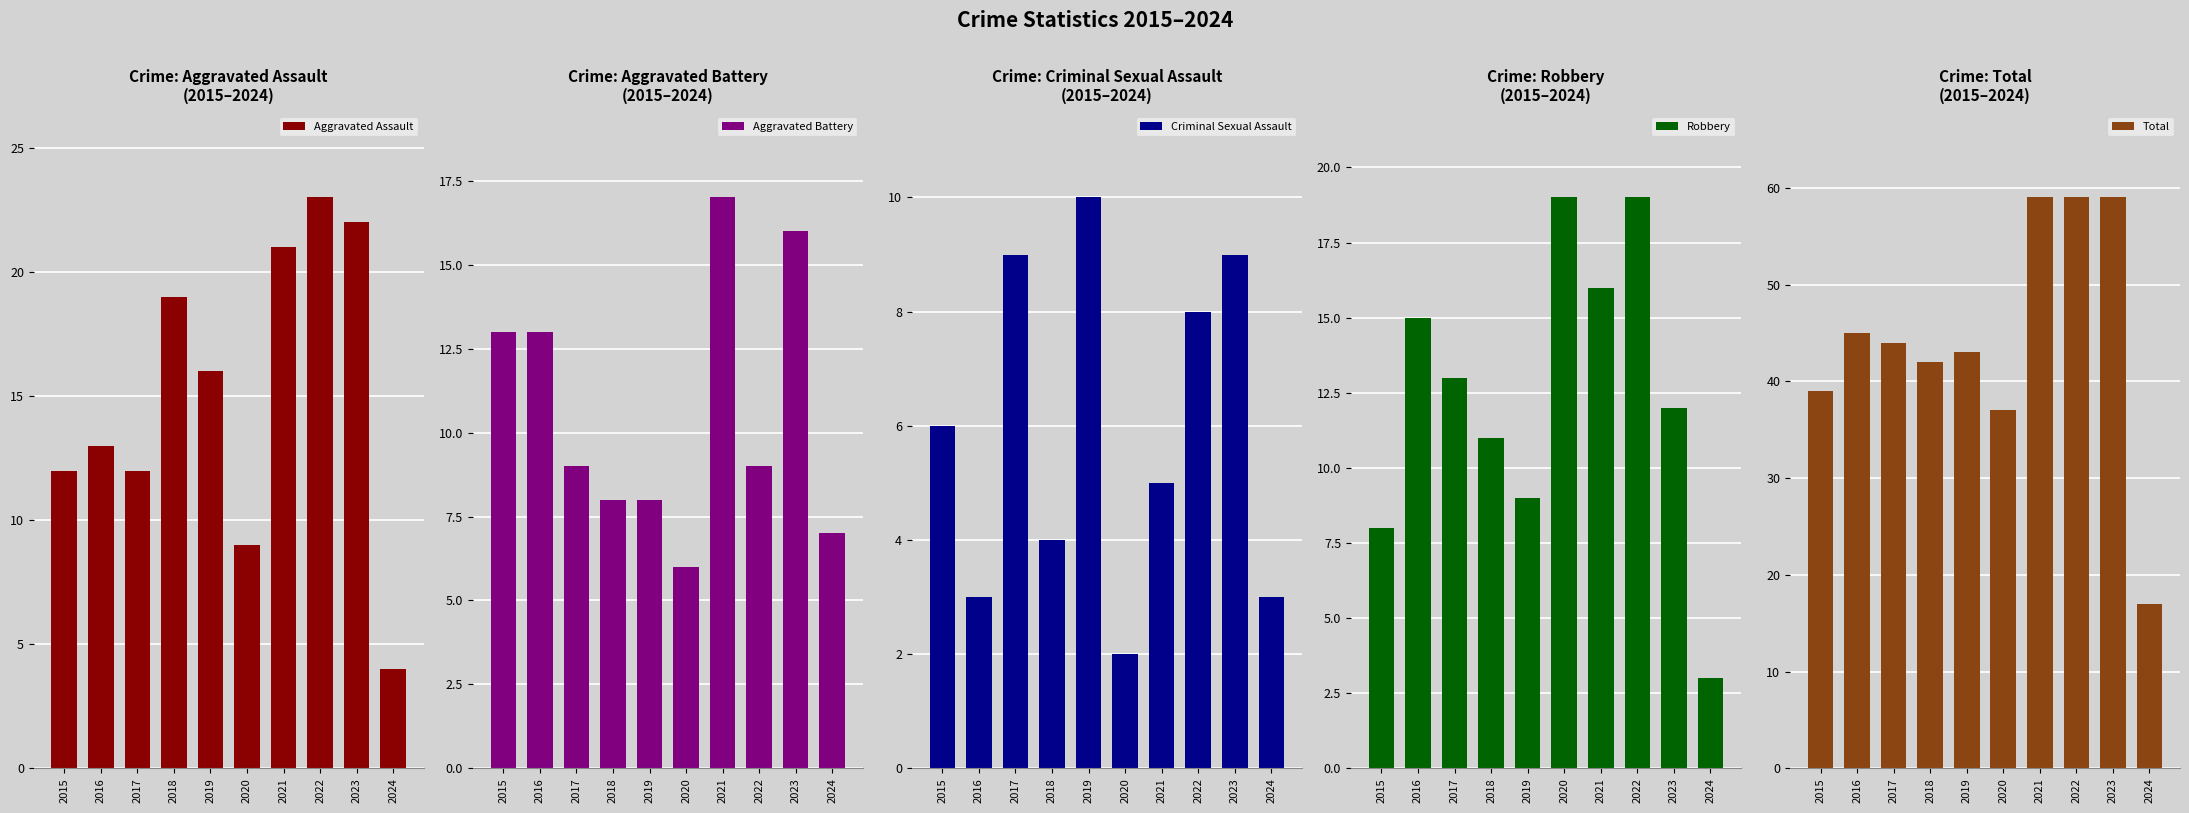

What is the lowest value of the Aggravated Battery series?

6